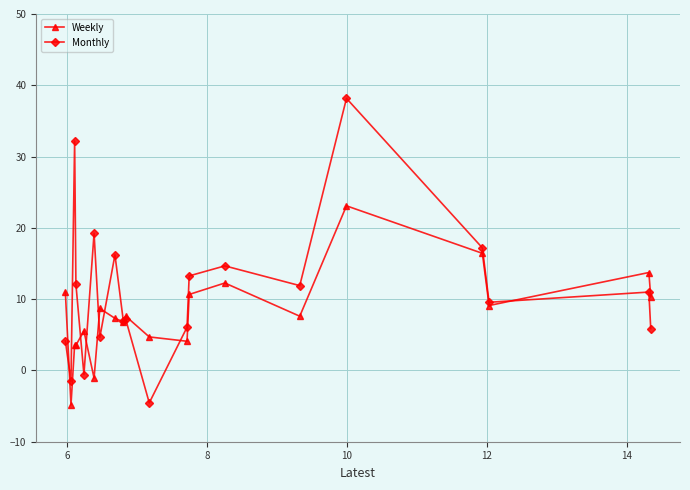

What is the average value of the Monthly series?

11.2